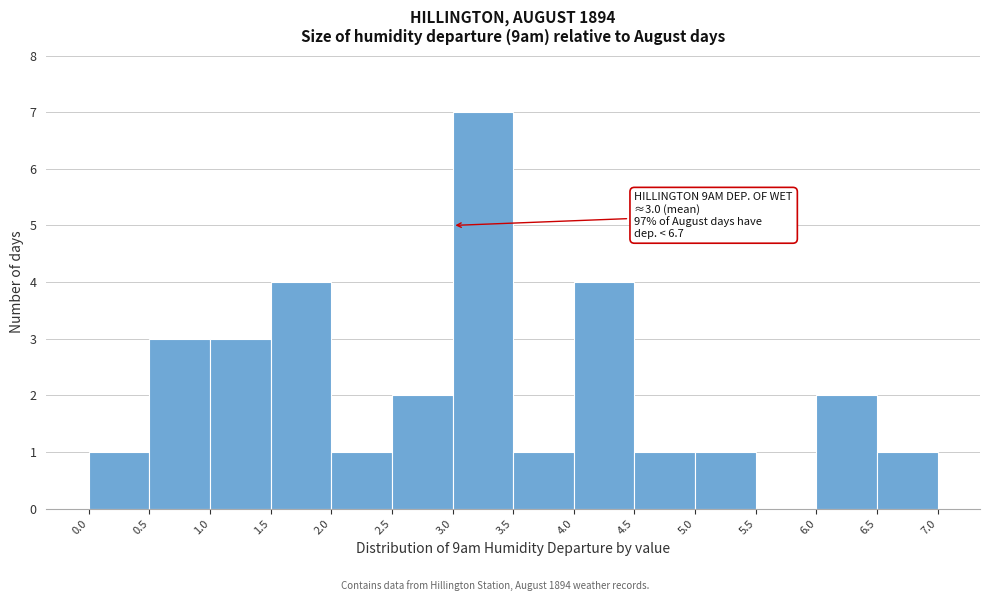

Over which range of the x-axis is the bar tallest?

3.0 to 3.5